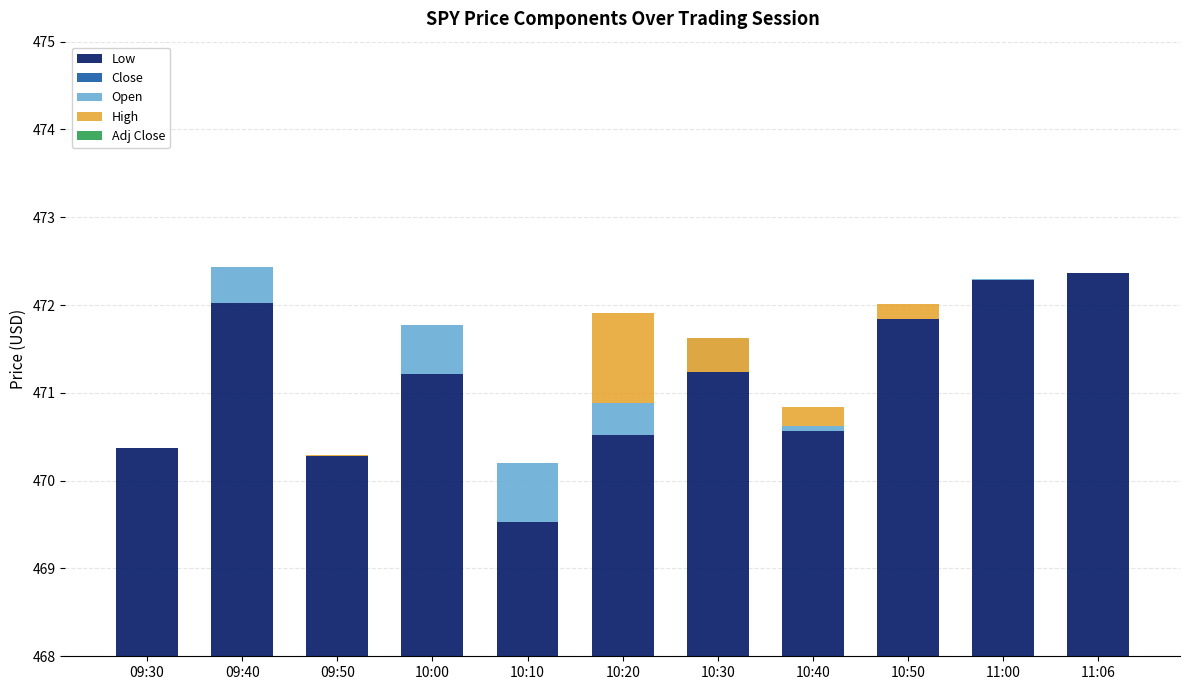

The value of Adj Close at 10:20 is 0.0. True or false?

True